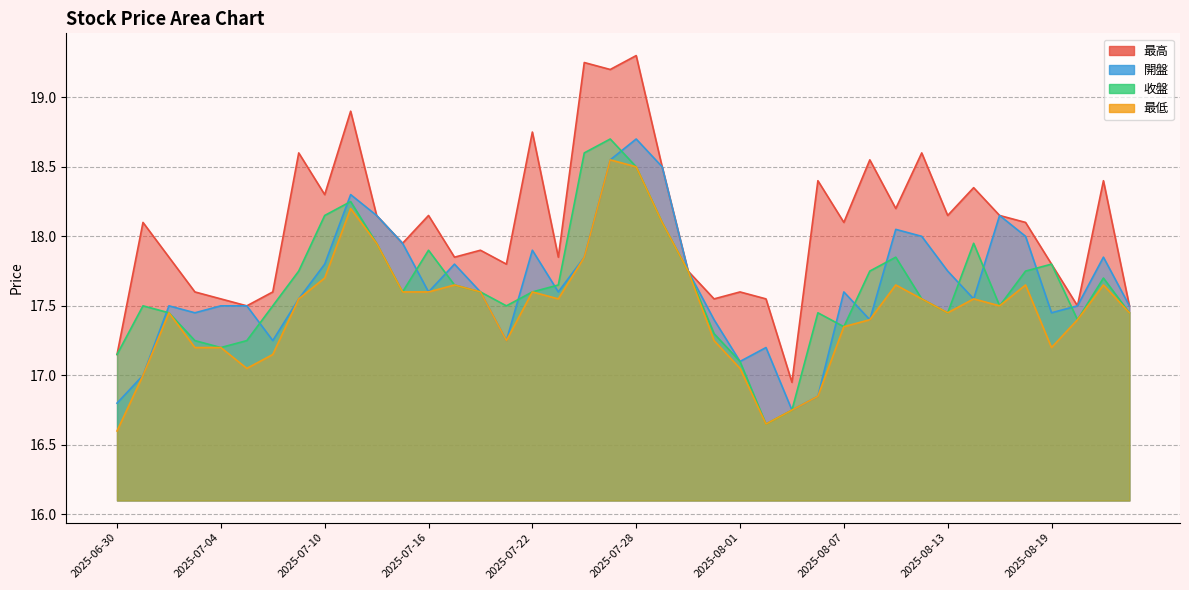

Reading right to left, what are all the values shown in this chart?

最高: 2025-06-30=17.1	2025-07-01=18.1	2025-07-02=17.9	2025-07-03=17.6	2025-07-04=17.6	2025-07-07=17.5	2025-07-08=17.6	2025-07-09=18.6	2025-07-10=18.3	2025-07-11=18.9	2025-07-14=18.1	2025-07-15=17.9	2025-07-16=18.1	2025-07-17=17.9	2025-07-18=17.9	2025-07-21=17.8	2025-07-22=18.8	2025-07-23=17.9	2025-07-24=19.2	2025-07-25=19.2	2025-07-28=19.3	2025-07-29=18.5	2025-07-30=17.8	2025-07-31=17.6	2025-08-01=17.6	2025-08-04=17.6	2025-08-05=16.9	2025-08-06=18.4	2025-08-07=18.1	2025-08-08=18.6	2025-08-11=18.2	2025-08-12=18.6	2025-08-13=18.1	2025-08-14=18.4	2025-08-15=18.1	2025-08-18=18.1	2025-08-19=17.8	2025-08-20=17.5	2025-08-21=18.4	2025-08-22=17.5
開盤: 2025-06-30=16.8	2025-07-01=17.0	2025-07-02=17.5	2025-07-03=17.4	2025-07-04=17.5	2025-07-07=17.5	2025-07-08=17.2	2025-07-09=17.6	2025-07-10=17.8	2025-07-11=18.3	2025-07-14=18.1	2025-07-15=17.9	2025-07-16=17.6	2025-07-17=17.8	2025-07-18=17.6	2025-07-21=17.2	2025-07-22=17.9	2025-07-23=17.6	2025-07-24=17.9	2025-07-25=18.6	2025-07-28=18.7	2025-07-29=18.5	2025-07-30=17.8	2025-07-31=17.4	2025-08-01=17.1	2025-08-04=17.2	2025-08-05=16.8	2025-08-06=16.9	2025-08-07=17.6	2025-08-08=17.4	2025-08-11=18.1	2025-08-12=18.0	2025-08-13=17.8	2025-08-14=17.6	2025-08-15=18.1	2025-08-18=18.0	2025-08-19=17.4	2025-08-20=17.5	2025-08-21=17.9	2025-08-22=17.5
收盤: 2025-06-30=17.1	2025-07-01=17.5	2025-07-02=17.4	2025-07-03=17.2	2025-07-04=17.2	2025-07-07=17.2	2025-07-08=17.5	2025-07-09=17.8	2025-07-10=18.1	2025-07-11=18.2	2025-07-14=17.9	2025-07-15=17.6	2025-07-16=17.9	2025-07-17=17.6	2025-07-18=17.6	2025-07-21=17.5	2025-07-22=17.6	2025-07-23=17.6	2025-07-24=18.6	2025-07-25=18.7	2025-07-28=18.5	2025-07-29=18.1	2025-07-30=17.8	2025-07-31=17.3	2025-08-01=17.1	2025-08-04=16.6	2025-08-05=16.8	2025-08-06=17.4	2025-08-07=17.4	2025-08-08=17.8	2025-08-11=17.9	2025-08-12=17.6	2025-08-13=17.4	2025-08-14=17.9	2025-08-15=17.5	2025-08-18=17.8	2025-08-19=17.8	2025-08-20=17.4	2025-08-21=17.7	2025-08-22=17.4
最低: 2025-06-30=16.6	2025-07-01=17.0	2025-07-02=17.4	2025-07-03=17.2	2025-07-04=17.2	2025-07-07=17.1	2025-07-08=17.1	2025-07-09=17.6	2025-07-10=17.7	2025-07-11=18.2	2025-07-14=17.9	2025-07-15=17.6	2025-07-16=17.6	2025-07-17=17.6	2025-07-18=17.6	2025-07-21=17.2	2025-07-22=17.6	2025-07-23=17.6	2025-07-24=17.9	2025-07-25=18.6	2025-07-28=18.5	2025-07-29=18.1	2025-07-30=17.8	2025-07-31=17.2	2025-08-01=17.1	2025-08-04=16.6	2025-08-05=16.8	2025-08-06=16.9	2025-08-07=17.4	2025-08-08=17.4	2025-08-11=17.6	2025-08-12=17.6	2025-08-13=17.4	2025-08-14=17.6	2025-08-15=17.5	2025-08-18=17.6	2025-08-19=17.2	2025-08-20=17.4	2025-08-21=17.6	2025-08-22=17.4